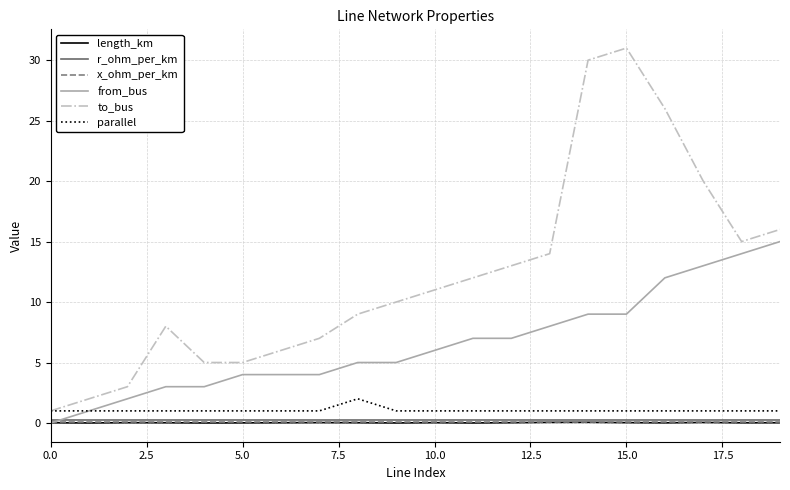

Which series has the widest spread of values?

to_bus